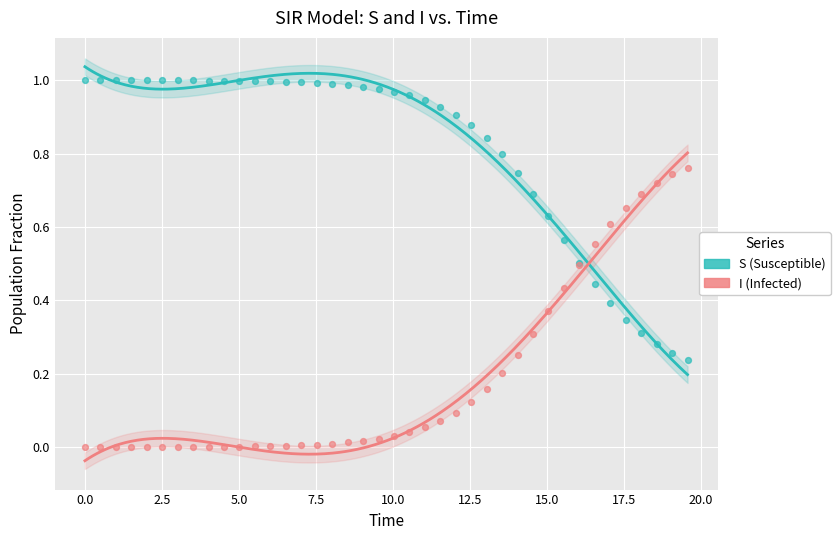

Which series reaches the maximum Y coordinate?

S (Susceptible)